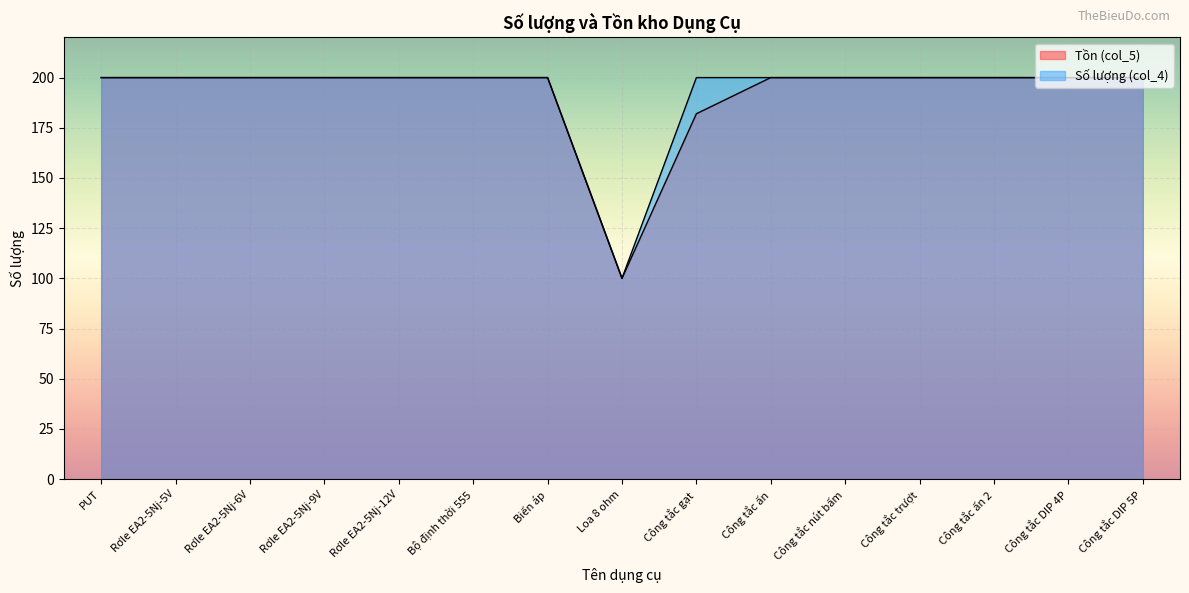

What is the spread (max minus min) of values at Công tắc gạt?

18